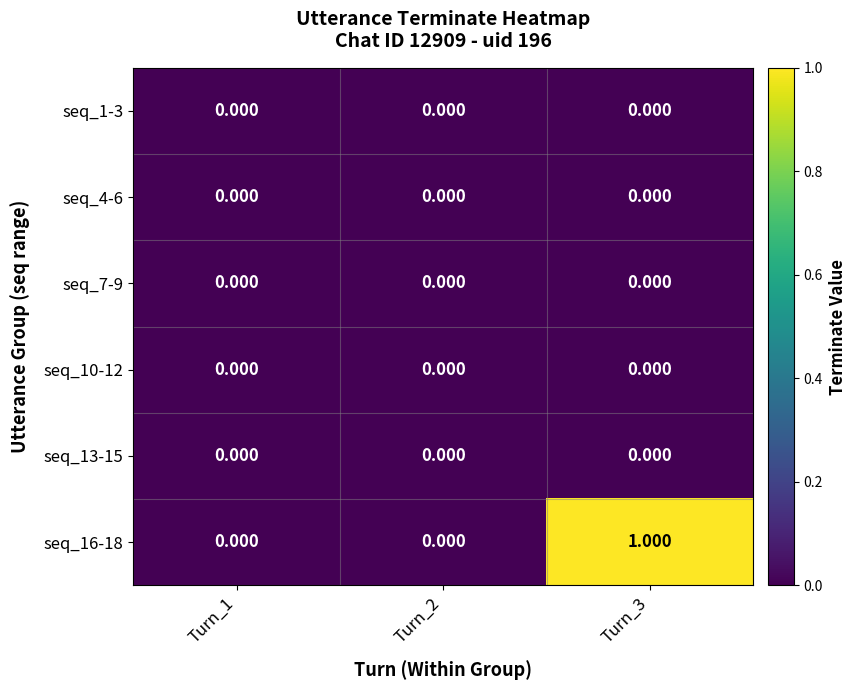

Is the value of seq_10-12 at Turn_1 greater than the value of seq_16-18 at Turn_3?

No